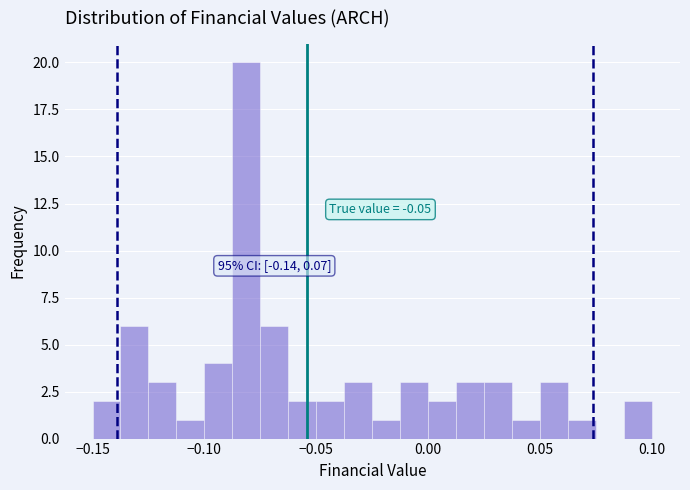

Read against the x-axis, roughly where is the centre of the tallest bar?

-0.080